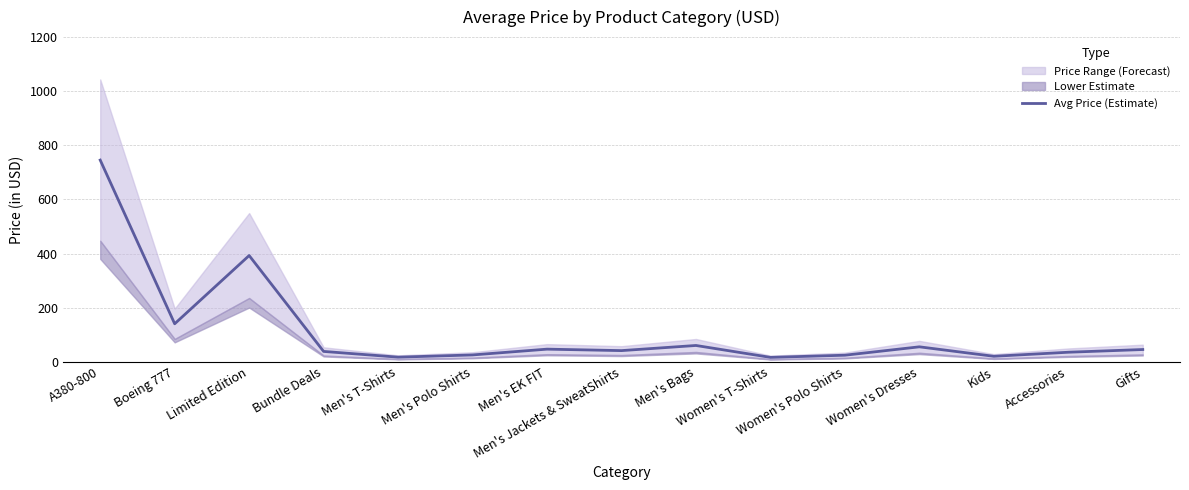

Does the chart have visible grid lines?

Yes